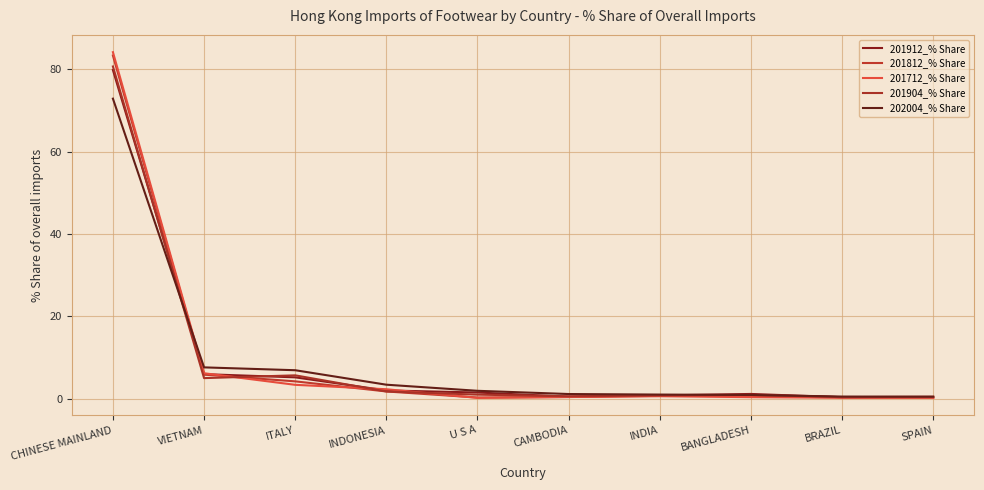

Is this an area chart (filled region under the line)?

No